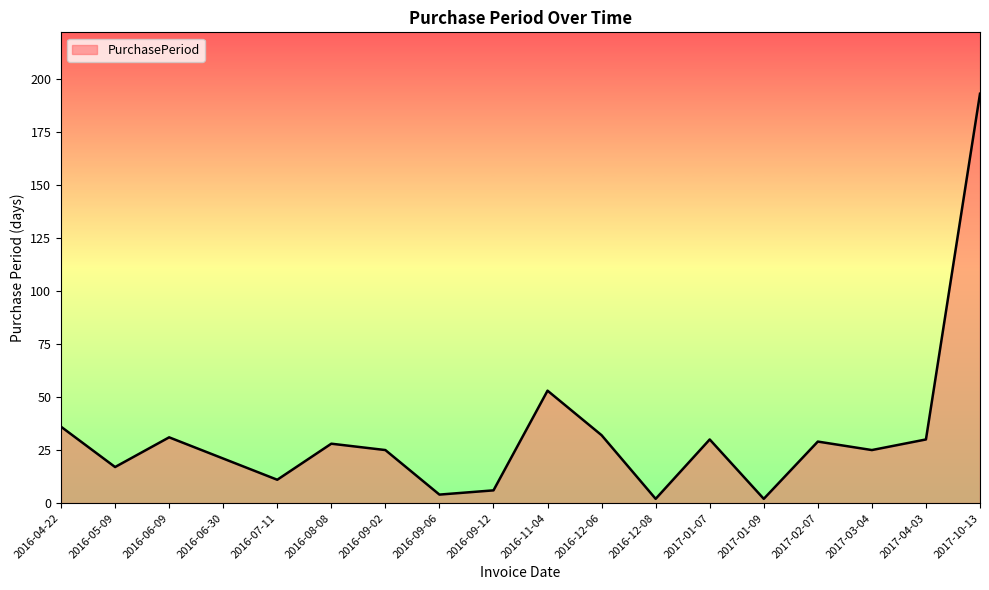

What is the difference between the maximum and second lowest values?

191